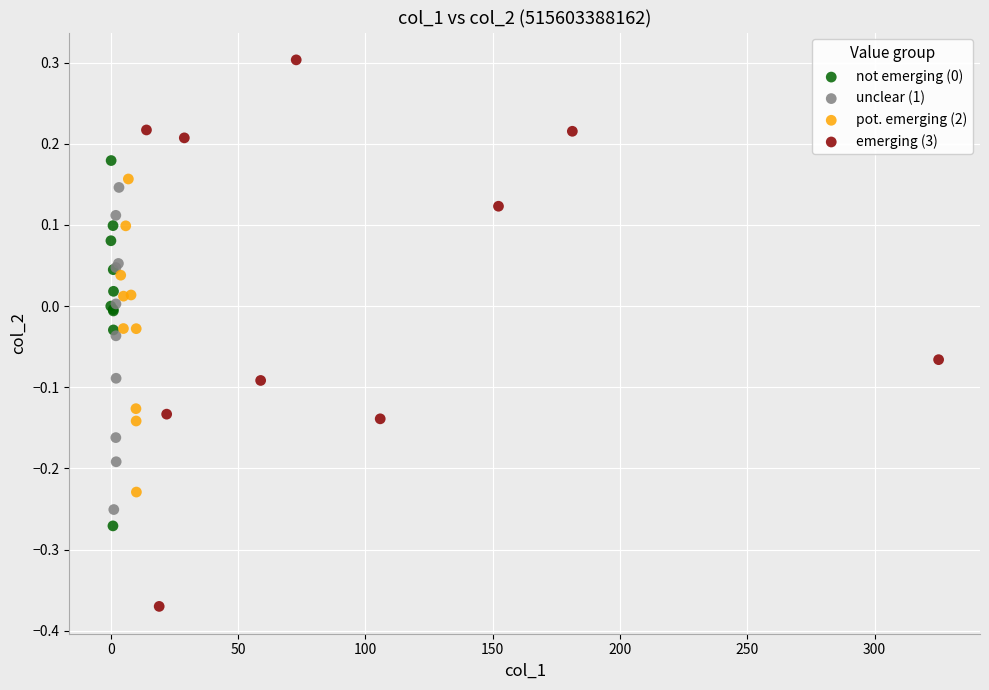

Which series contains the highest Y value?

emerging (3)